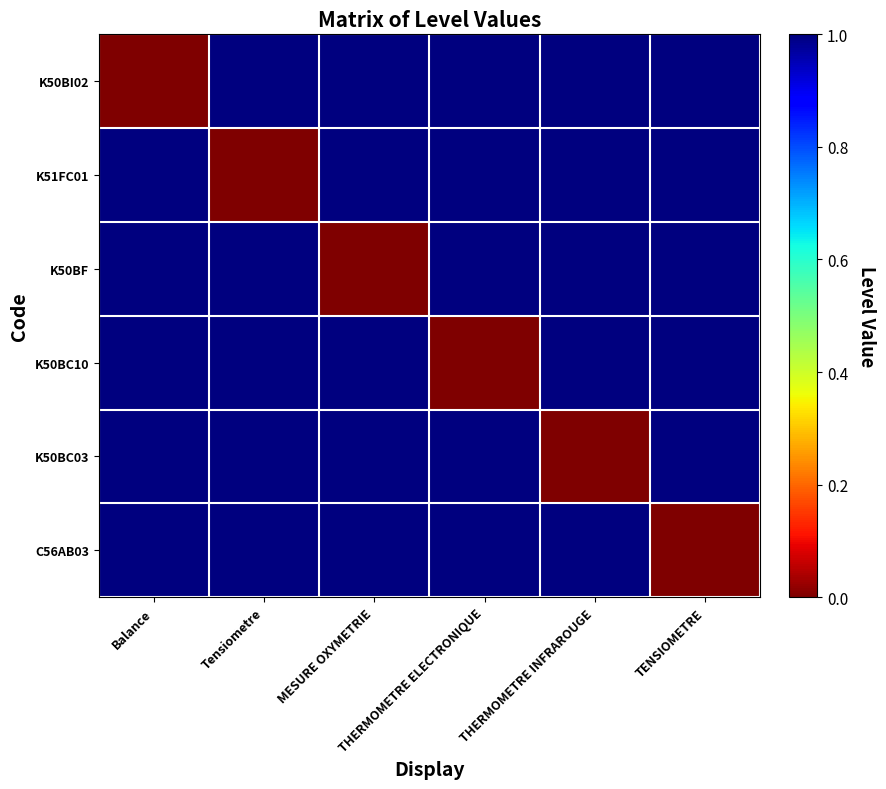

Reading right to left, extract all data points from this chart.

K50BI02: TENSIOMETRE=1	THERMOMETRE INFRAROUGE=1	THERMOMETRE ELECTRONIQUE=1	MESURE OXYMETRIE=1	Tensiometre=1	Balance=0
K51FC01: TENSIOMETRE=1	THERMOMETRE INFRAROUGE=1	THERMOMETRE ELECTRONIQUE=1	MESURE OXYMETRIE=1	Tensiometre=0	Balance=1
K50BF: TENSIOMETRE=1	THERMOMETRE INFRAROUGE=1	THERMOMETRE ELECTRONIQUE=1	MESURE OXYMETRIE=0	Tensiometre=1	Balance=1
K50BC10: TENSIOMETRE=1	THERMOMETRE INFRAROUGE=1	THERMOMETRE ELECTRONIQUE=0	MESURE OXYMETRIE=1	Tensiometre=1	Balance=1
K50BC03: TENSIOMETRE=1	THERMOMETRE INFRAROUGE=0	THERMOMETRE ELECTRONIQUE=1	MESURE OXYMETRIE=1	Tensiometre=1	Balance=1
C56AB03: TENSIOMETRE=0	THERMOMETRE INFRAROUGE=1	THERMOMETRE ELECTRONIQUE=1	MESURE OXYMETRIE=1	Tensiometre=1	Balance=1